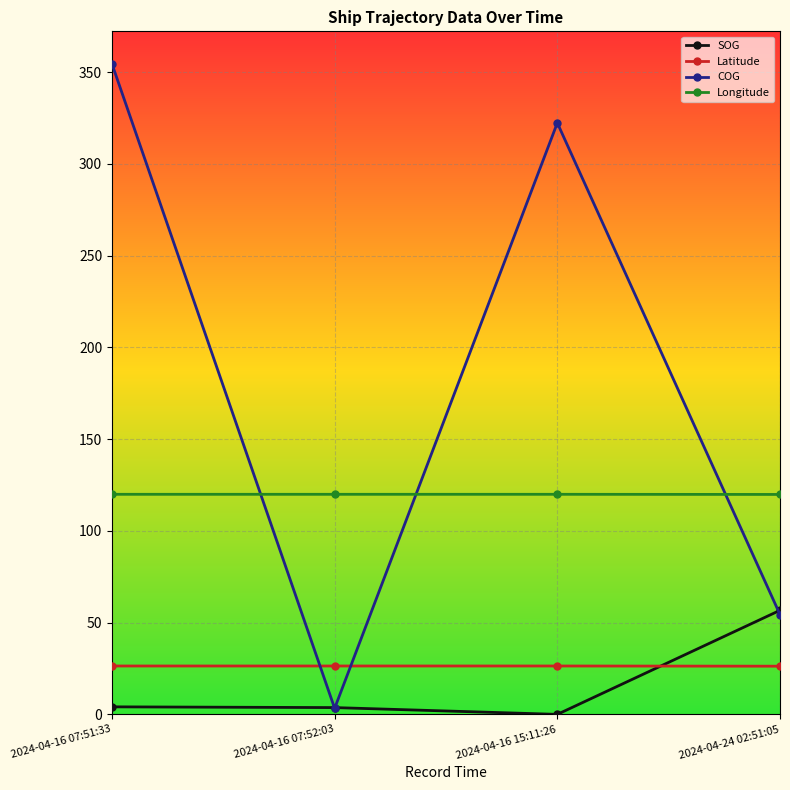

Count the number of categories in the chart.

4